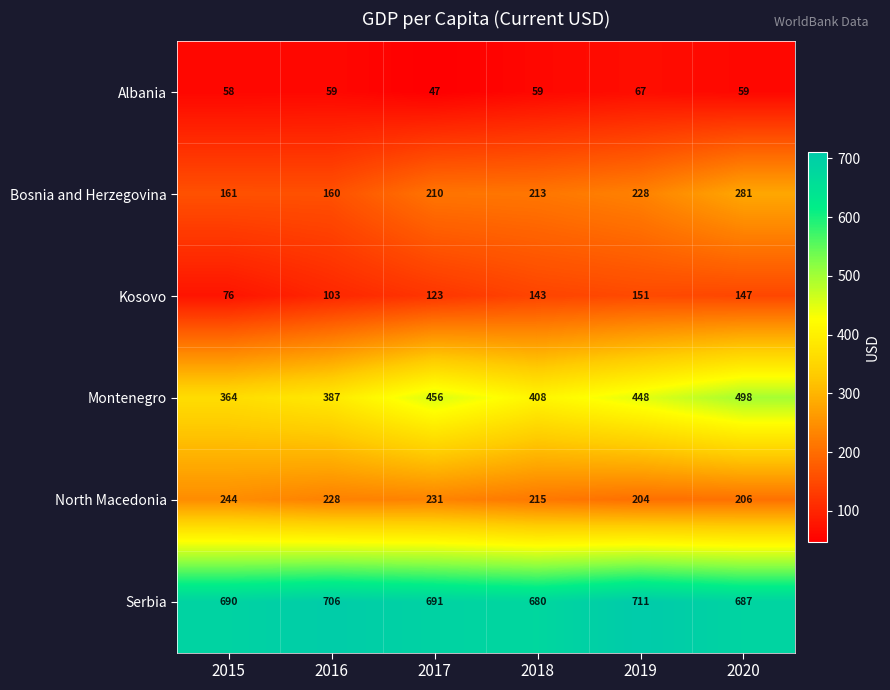

Rank the categories by Bosnia and Herzegovina value from highest to lowest.

2020, 2019, 2018, 2017, 2015, 2016